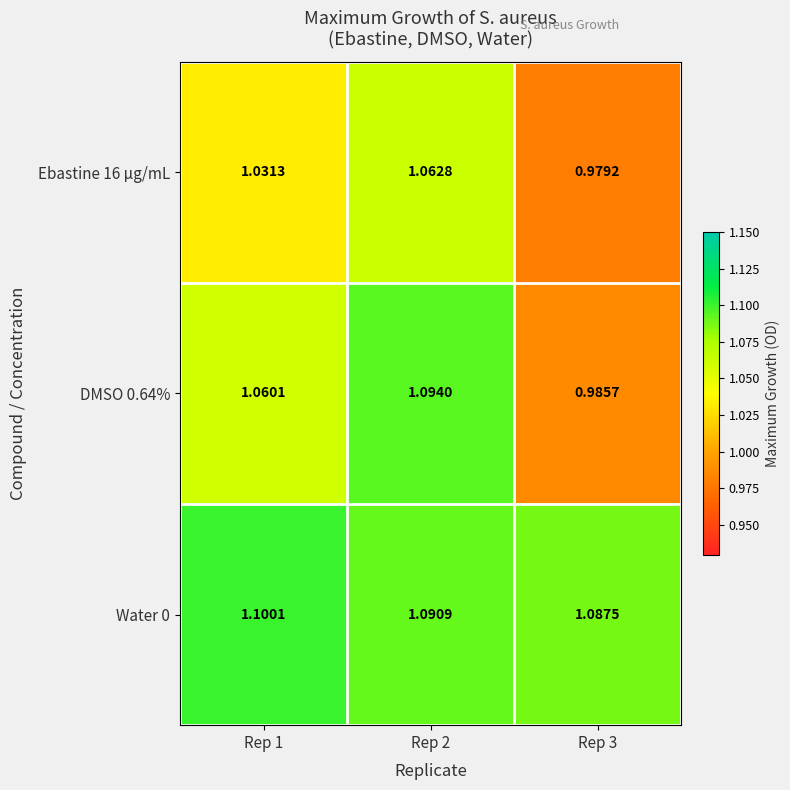

Which series changed the most between Rep 1 and Rep 3?

DMSO 0.64%